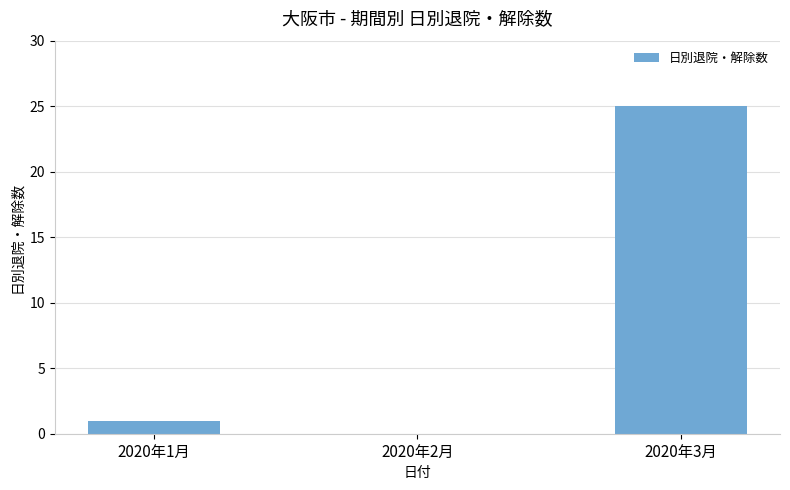

Count the number of categories in the chart.

3